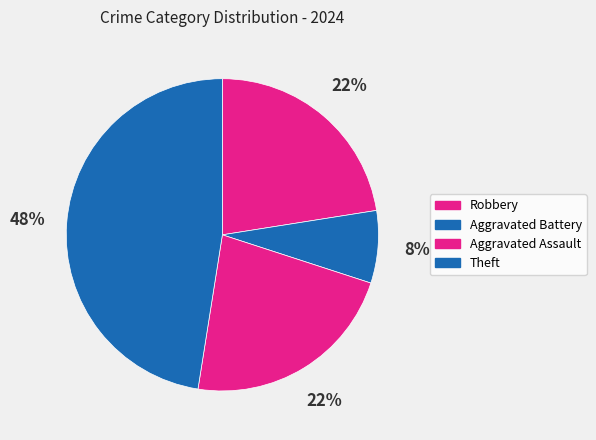

Does any single category account for the majority?

No